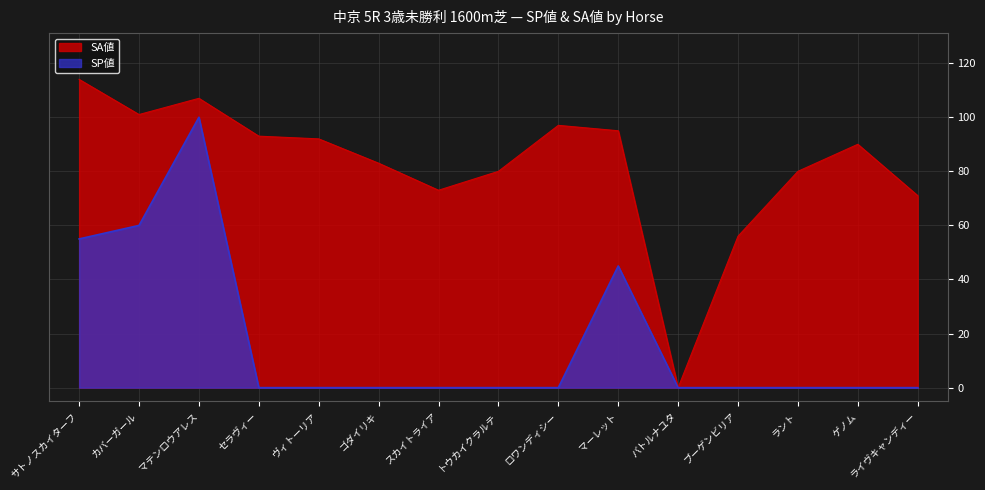

Where is SA値 nearest to the value 57?

ブーゲンビリア